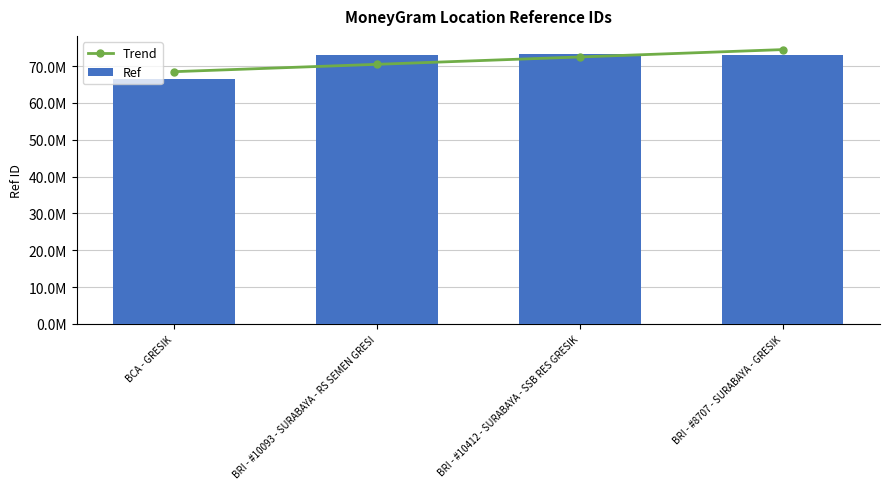

How many categories are shown in the chart?

4